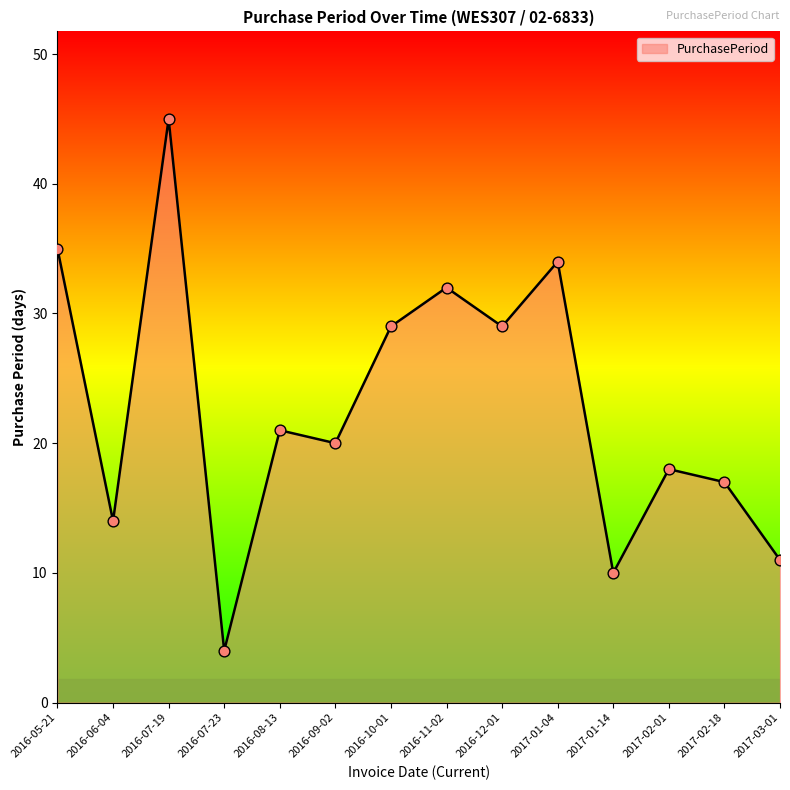

What is the ratio of the value at 2016-10-01 to the value at 2017-02-18?

1.7